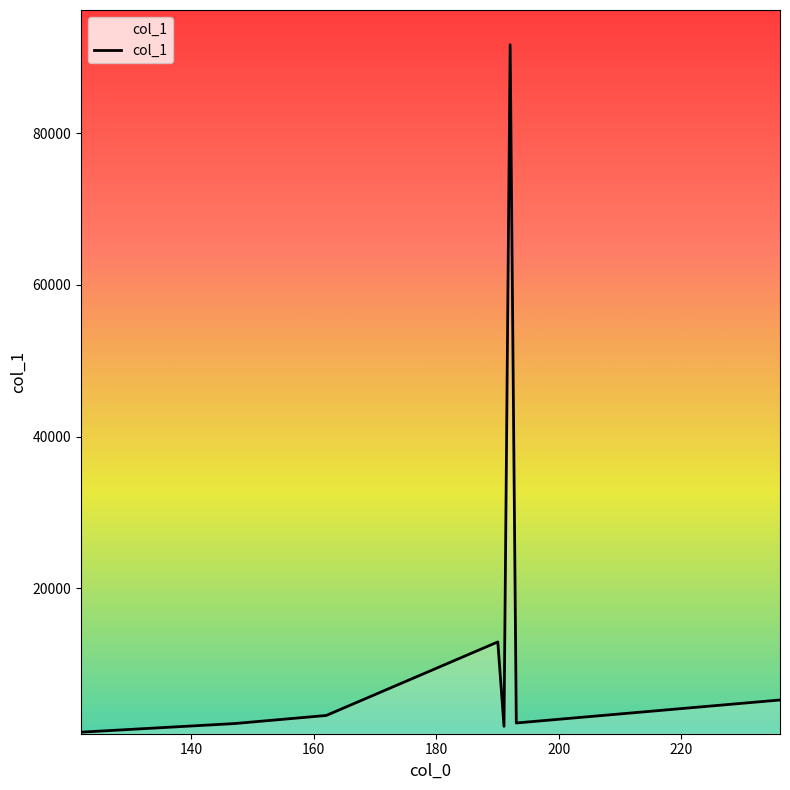

What is the maximum value shown in the chart?

91647.0